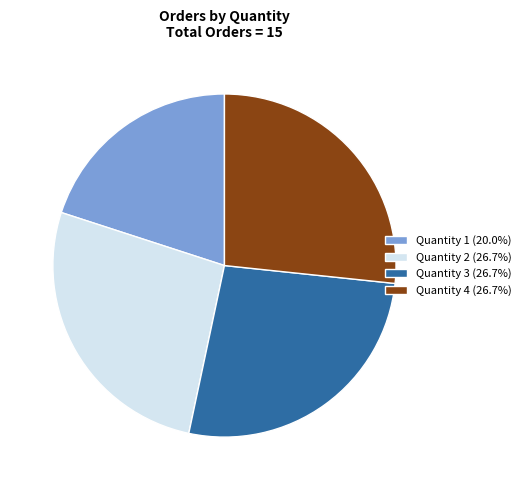

Is there a majority slice in this chart?

No